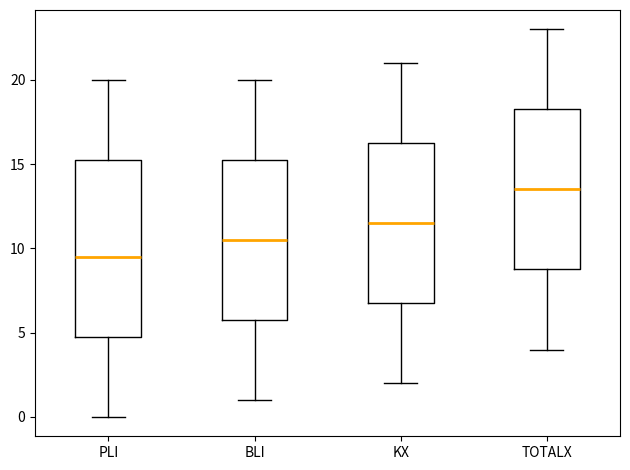

Where is the upper edge of the box for KX on the y-axis? The values are not printed on the chart, so give them approximately, as read against the axis.

16.5